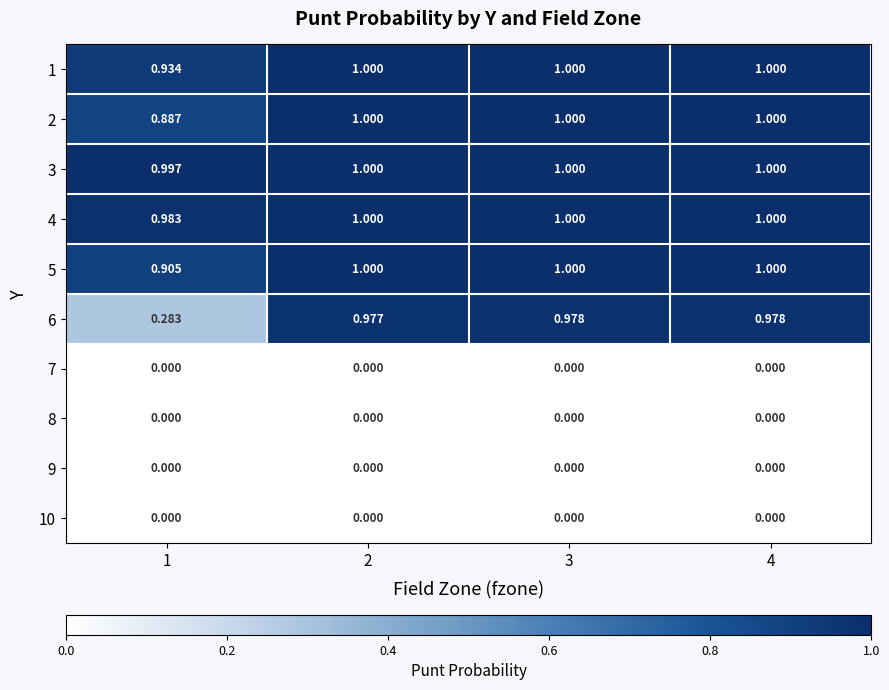

How many categories are shown in the chart?

4